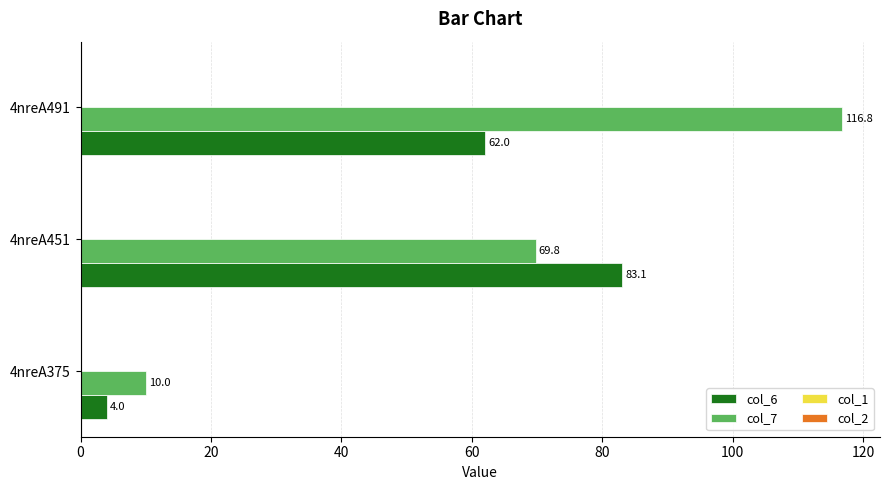

The col_7 series shows 116.8 at 4nreA491. True or false?

True